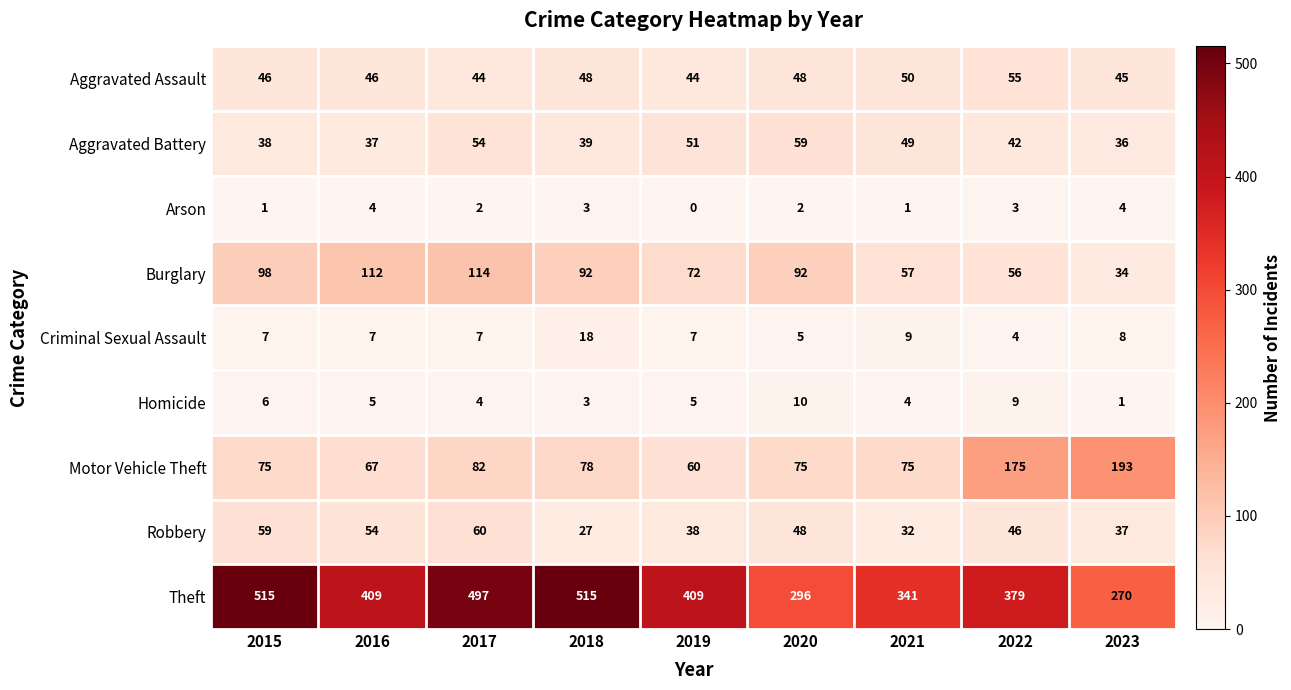

What is the difference between the maximum and minimum values in the Homicide series?

9